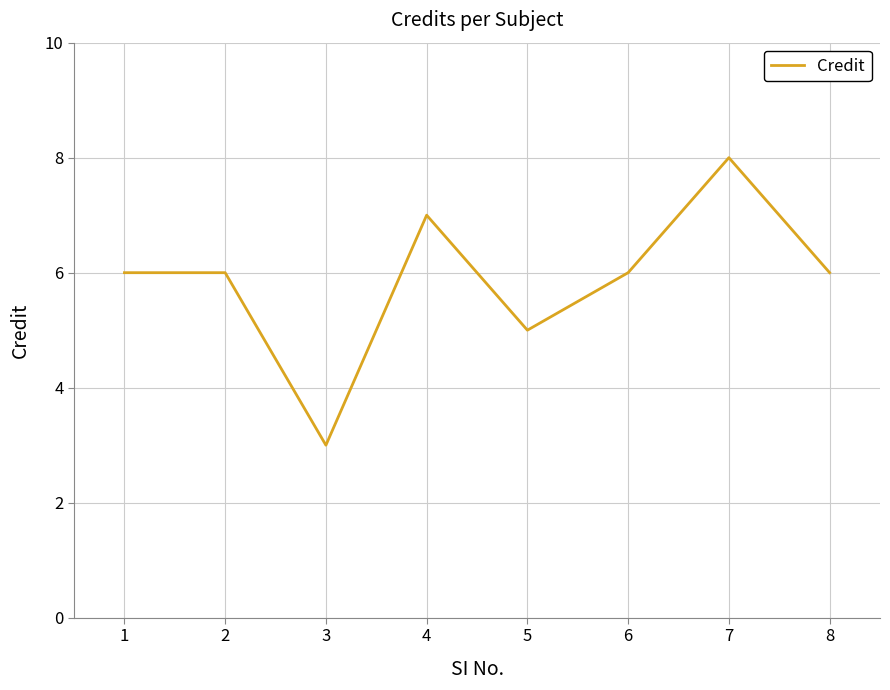

The value at 4 is 7. True or false?

True